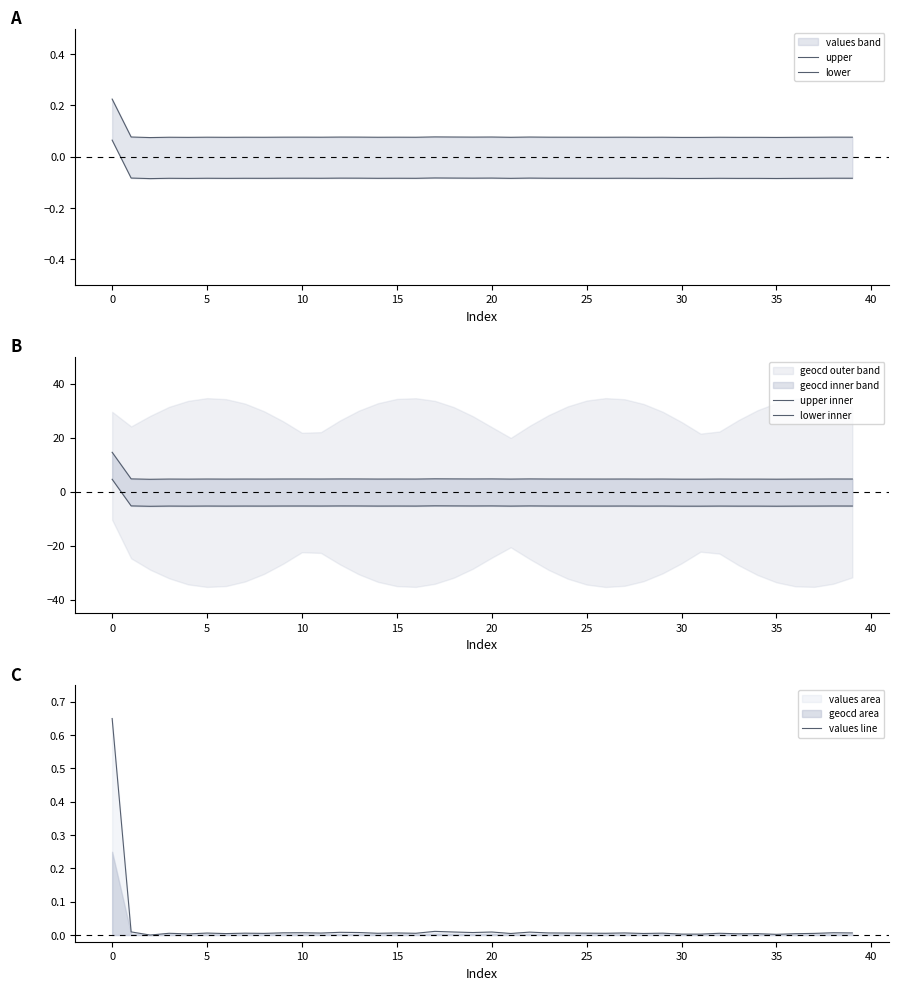

What is the label of the 28th point from the left?

27